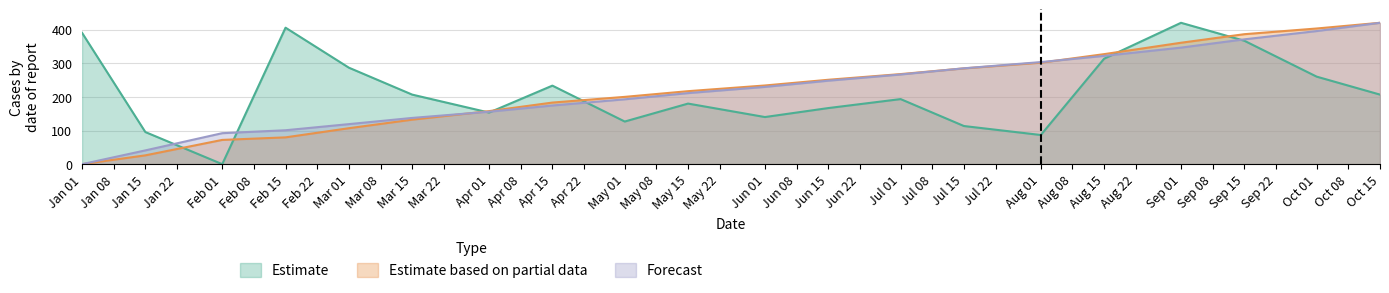

Is it true that Forecast equals 248.0 at Jun 15?

True